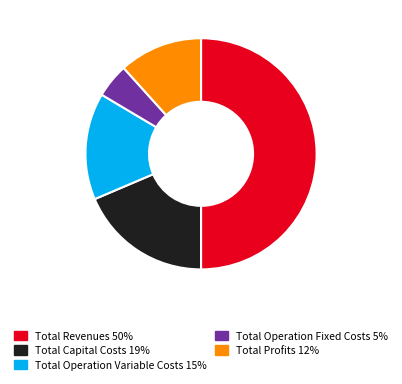

Does Total Operation Fixed Costs represent more than half of the total?

No